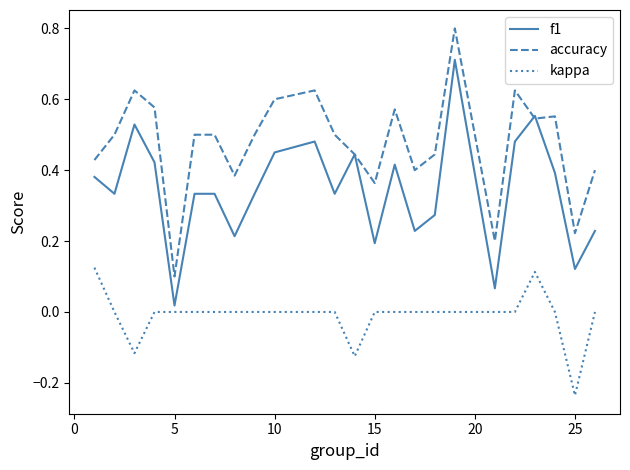

At how many categories does at least one series exceed 0?

24